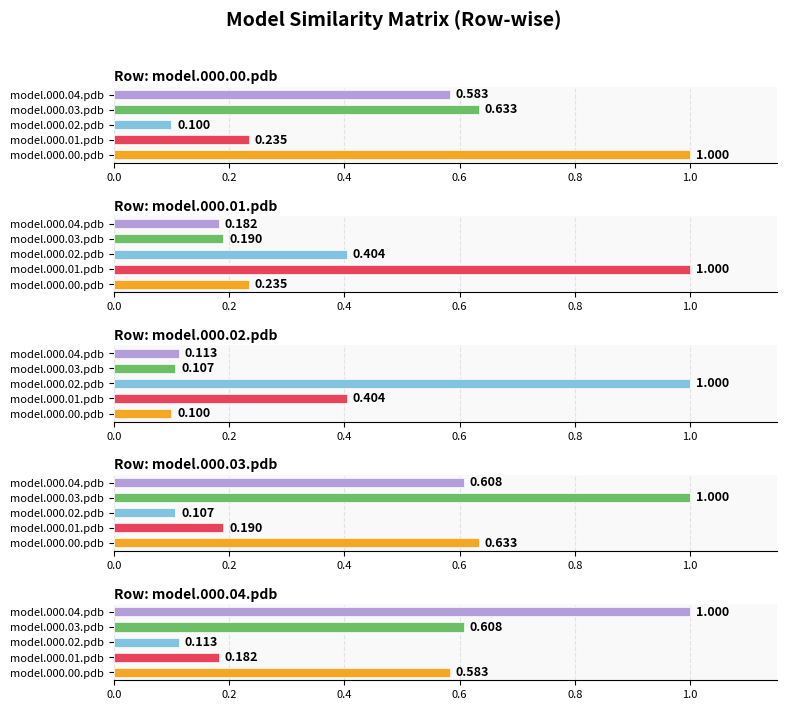

Reading left to right, extract all data points from this chart.

model.000.00.pdb: 1.0	0.2	0.1	0.6	0.6
model.000.01.pdb: 0.2	1.0	0.4	0.2	0.2
model.000.02.pdb: 0.1	0.4	1.0	0.1	0.1
model.000.03.pdb: 0.6	0.2	0.1	1.0	0.6
model.000.04.pdb: 0.6	0.2	0.1	0.6	1.0